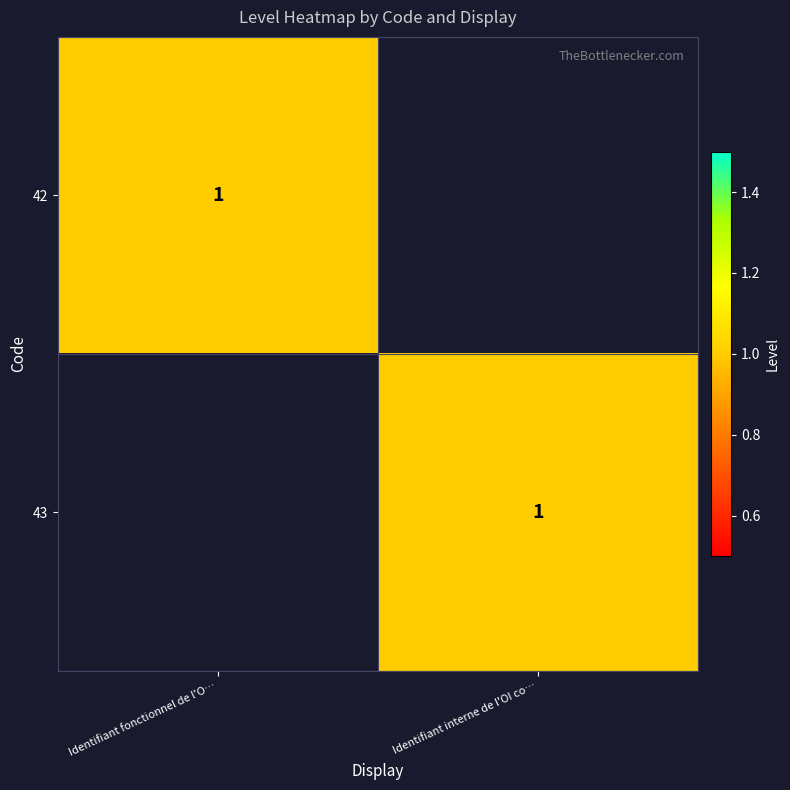

Is it true that 43 equals 1 at Identifiant interne de l'OI co…?

True